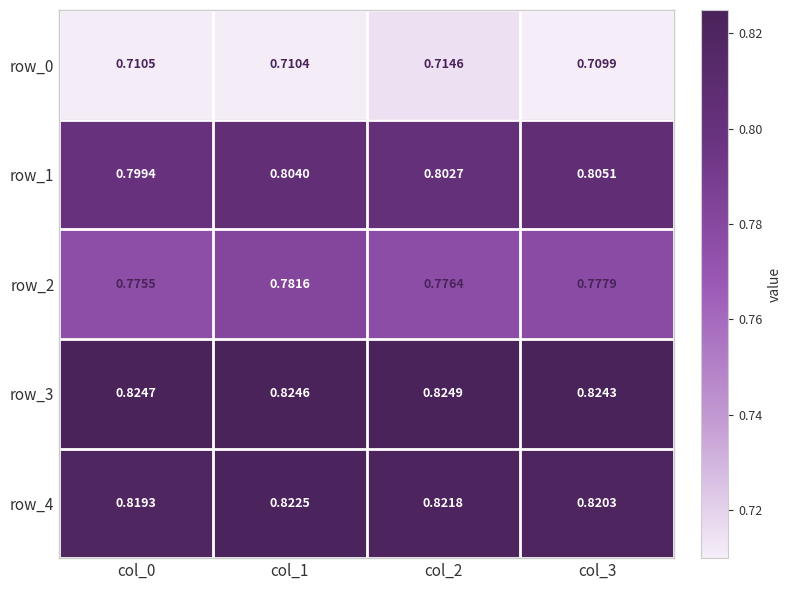

Count the row_0 values in the range 0 to 1.

4